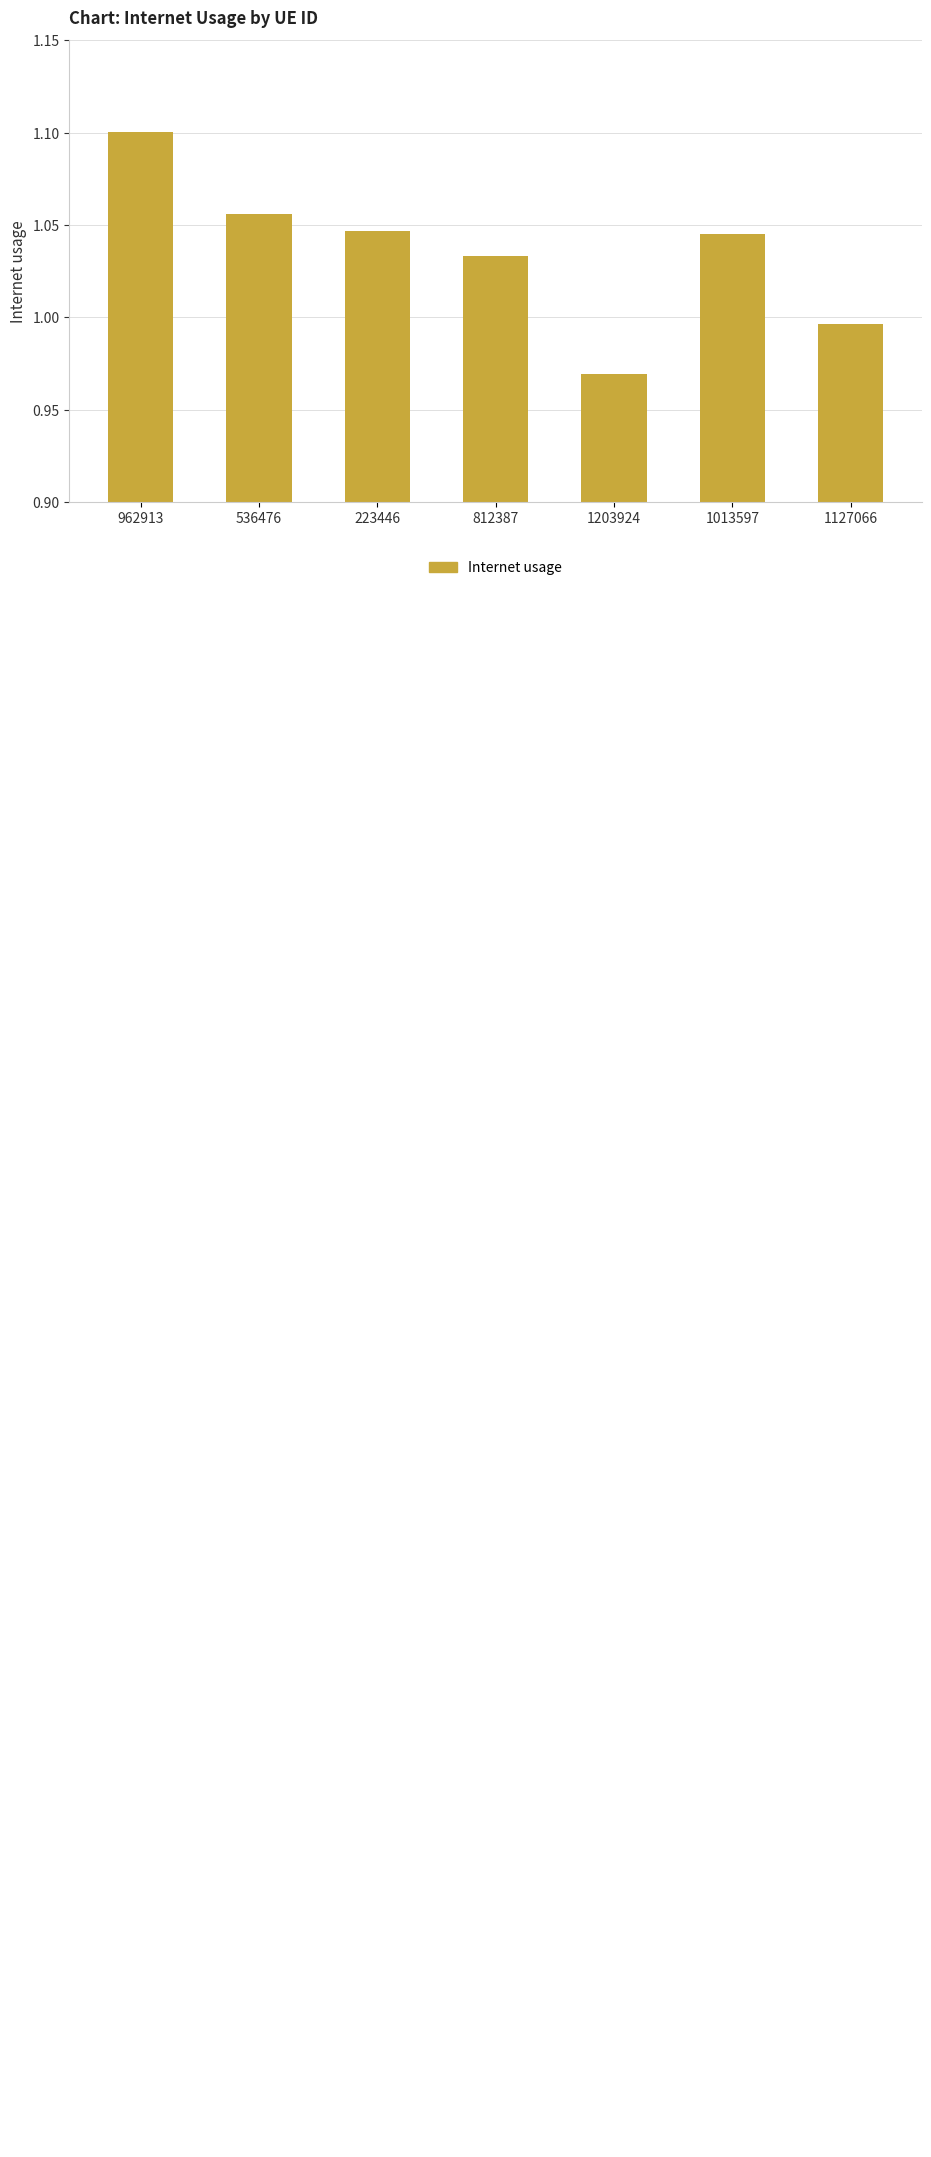

What is the sum of all values?

7.2